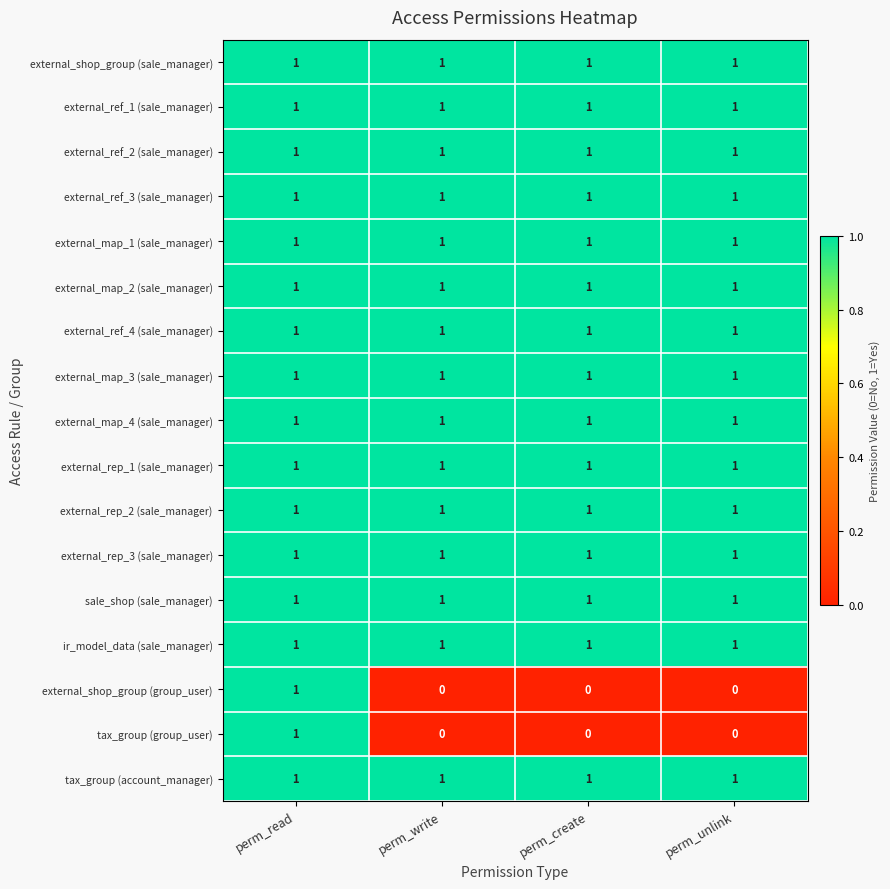

Is it true that tax_group (account_manager) equals 1 at perm_unlink?

True